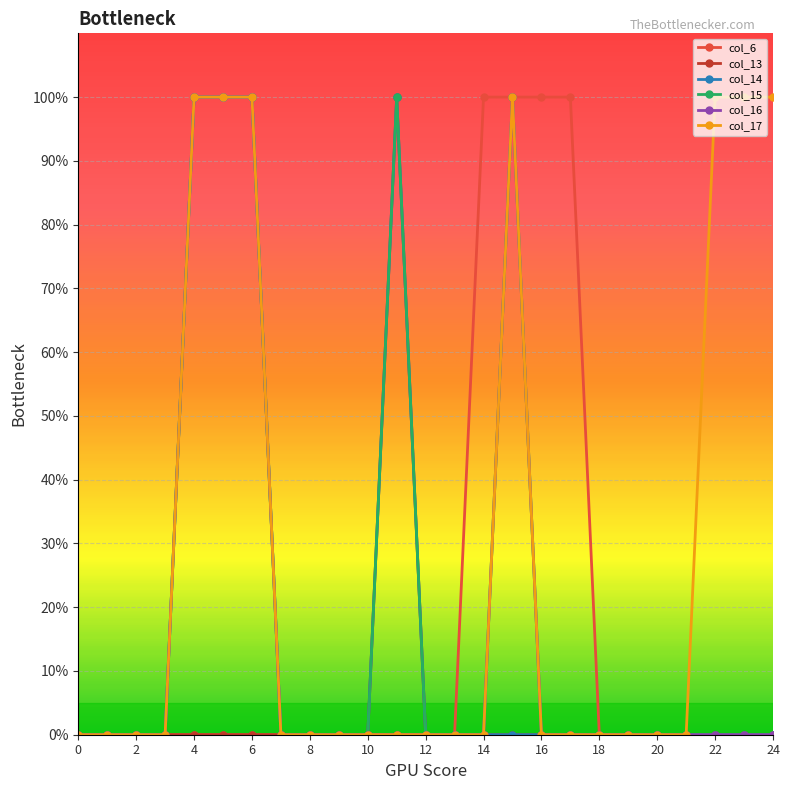

Is this an area chart (filled region under the line)?

No